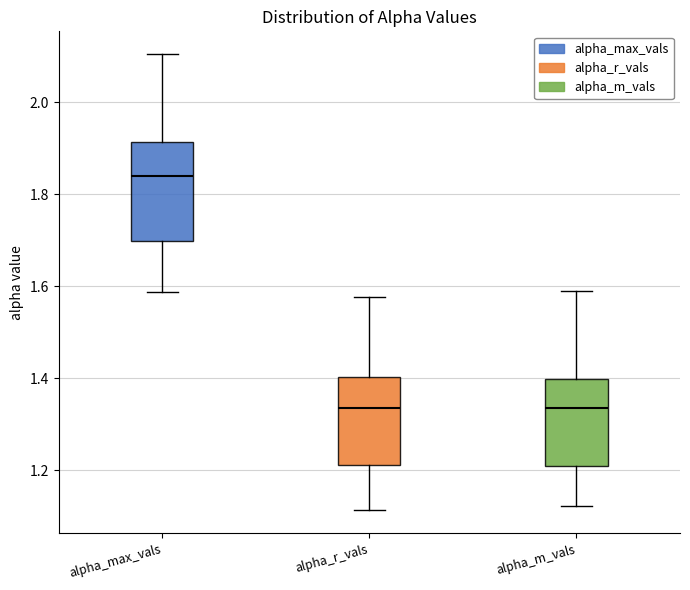

Which box has the highest median line?

alpha_max_vals